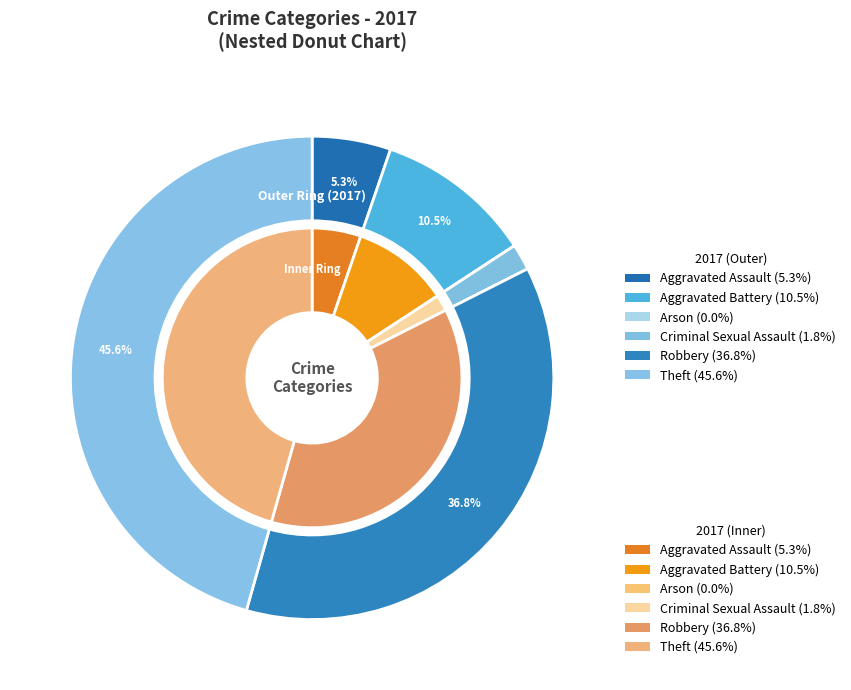

How many segments does this pie chart have?

6